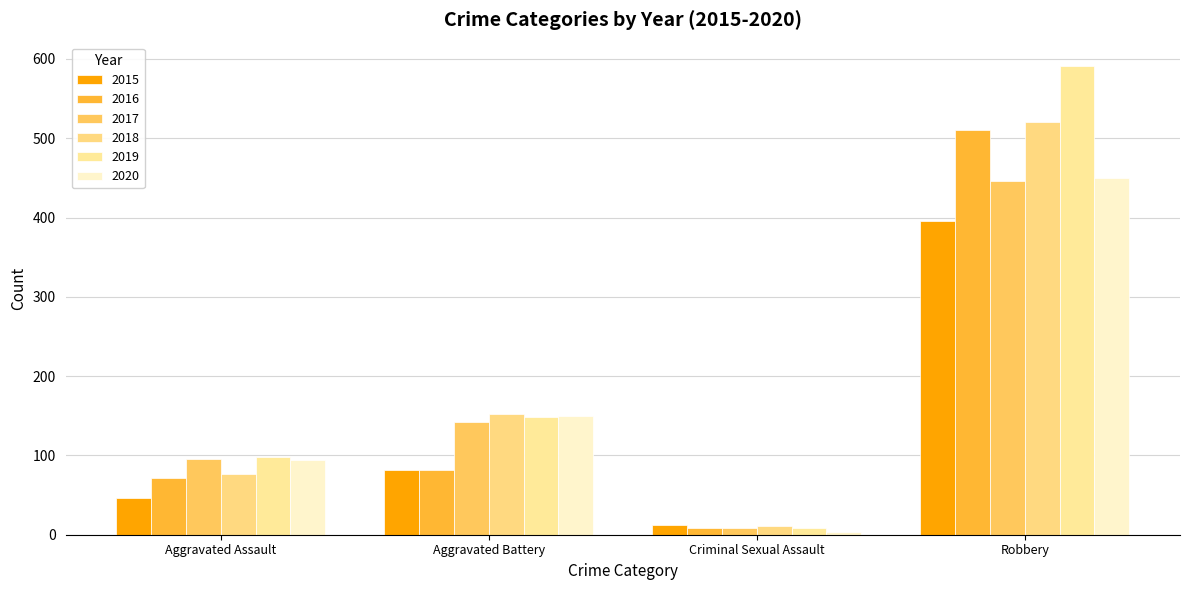

How many data points in 2017 are less than 142?

2